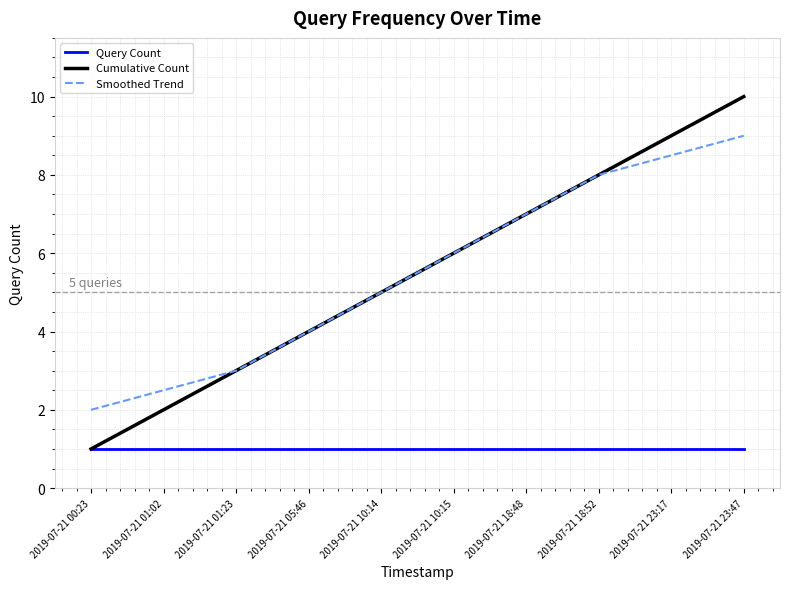

The Smoothed Trend series shows 2.0 at 2019-07-21 00:23. True or false?

True